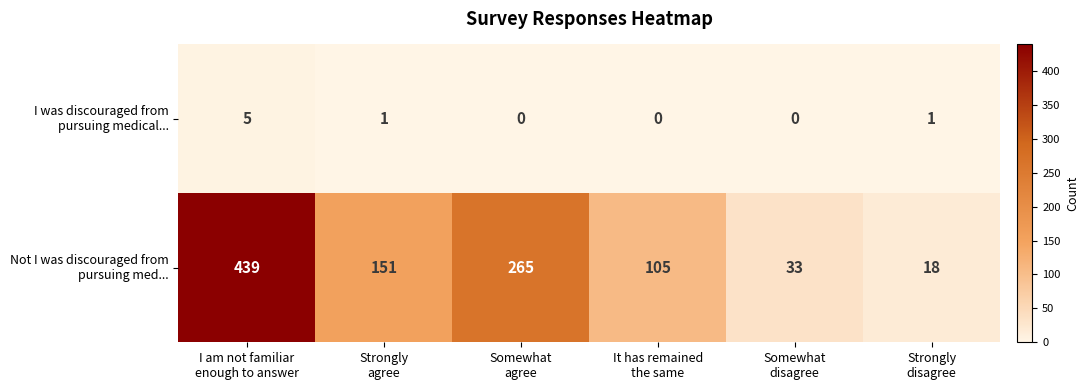

How many categories are shown in the chart?

6